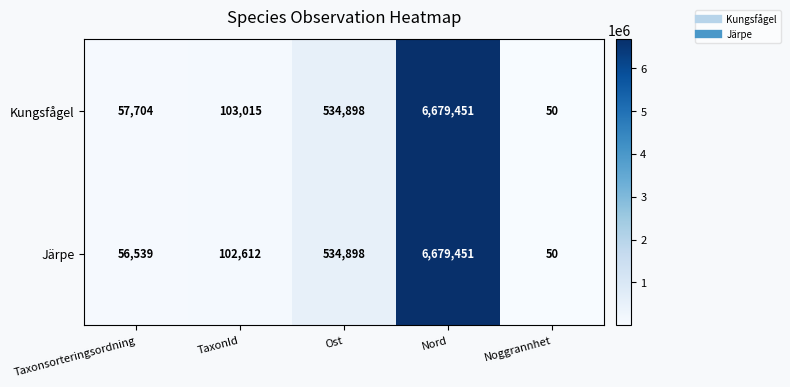

Reading left to right, what are all the values shown in this chart?

Kungsfågel: Taxonsorteringsordning=57704	TaxonId=103015	Ost=534898	Nord=6679451	Noggrannhet=50
Järpe: Taxonsorteringsordning=56539	TaxonId=102612	Ost=534898	Nord=6679451	Noggrannhet=50